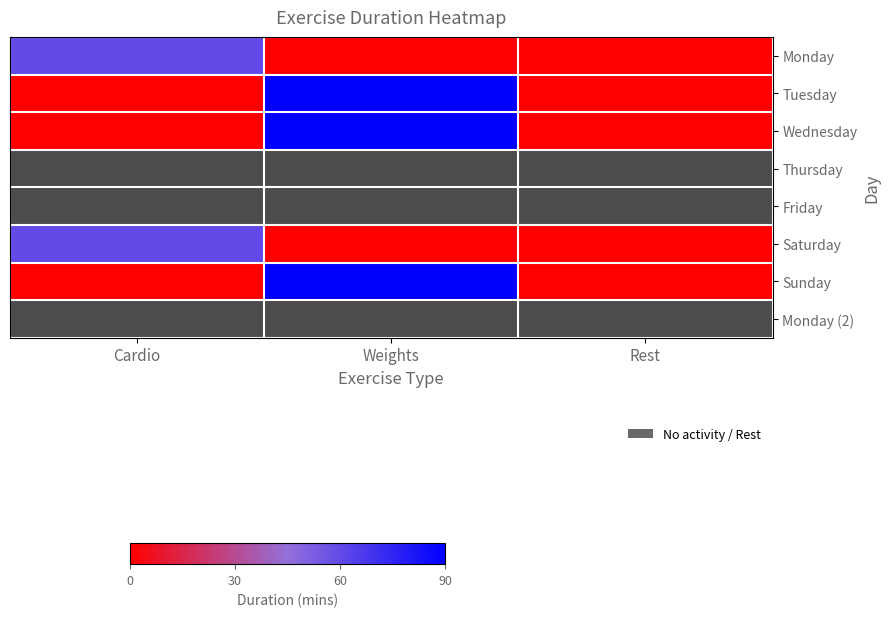

At which label is Wednesday closest to 45?

Cardio